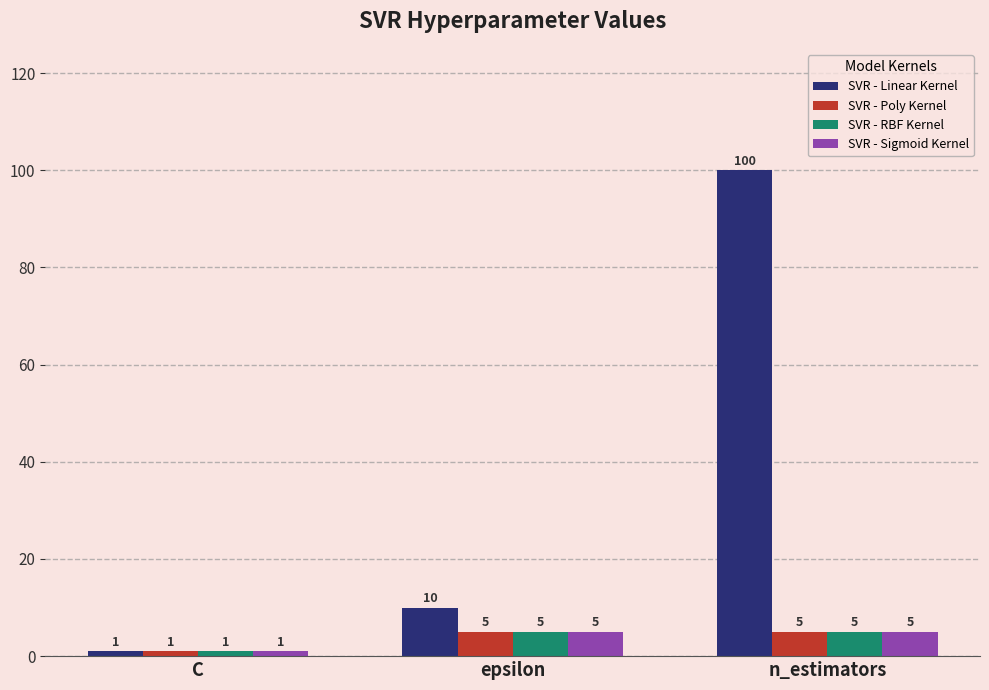

What is the sum of the SVR - Sigmoid Kernel values at epsilon and C?

6